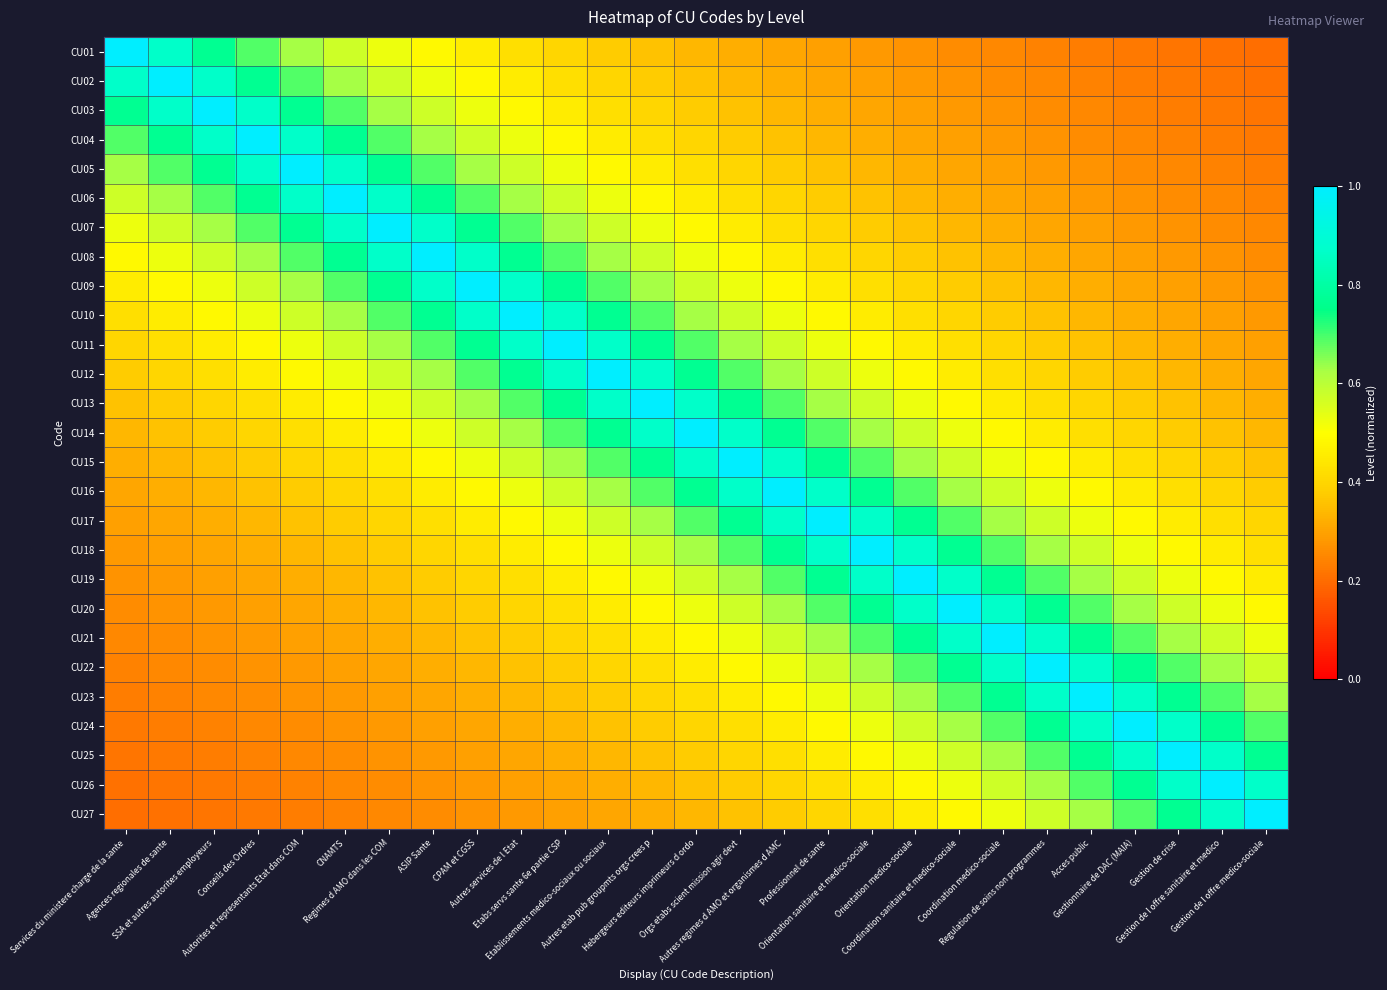

What is the total value across all series at Orientation medico-sociale?

14.4